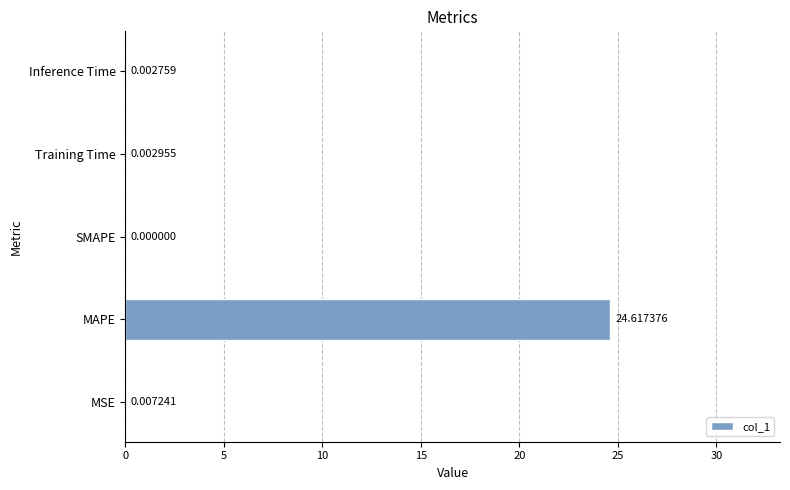

Where is the data nearest to the value 12?

MSE